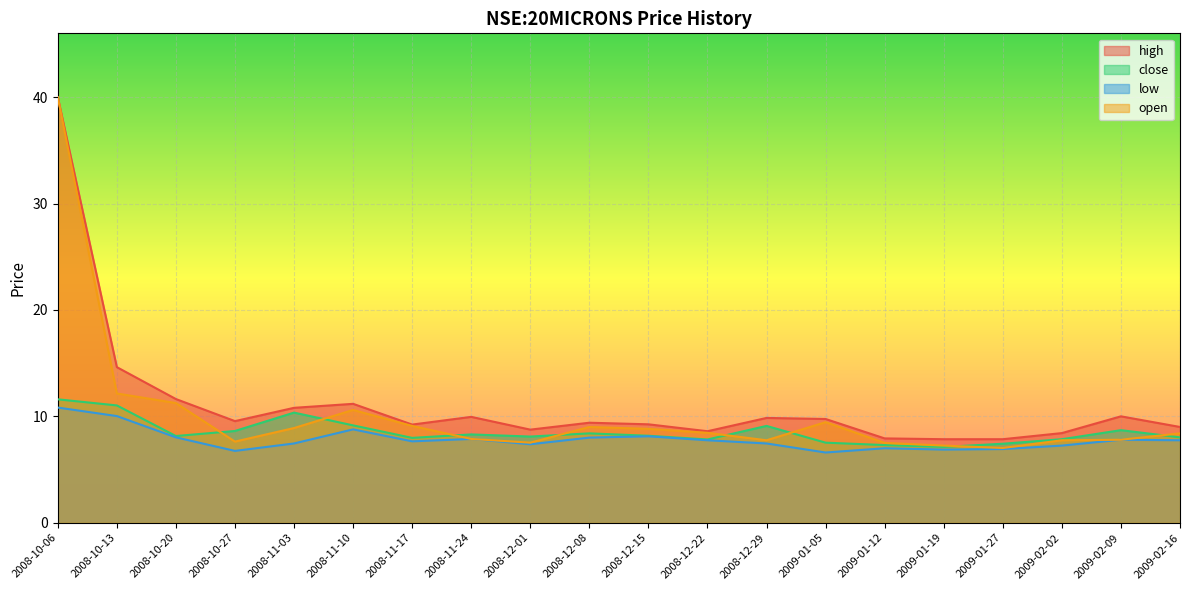

Does the chart display data point markers on the line(s)?

No